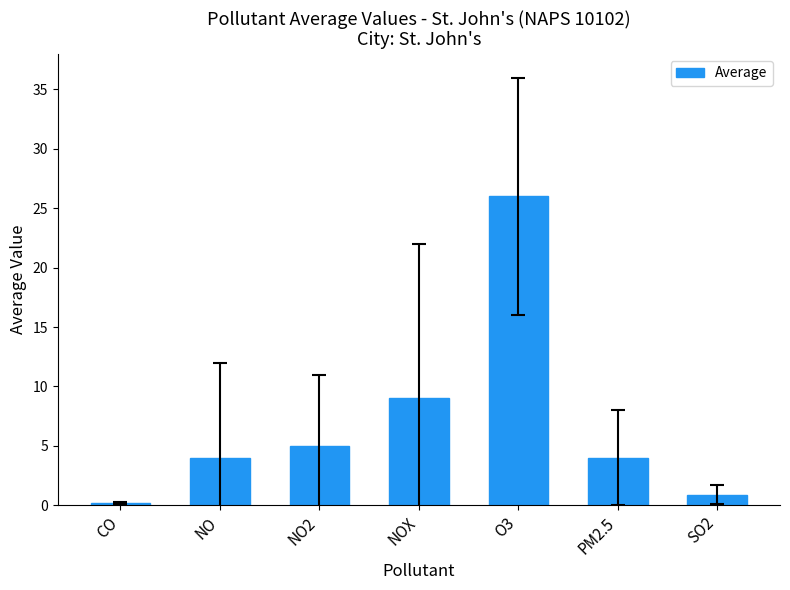

What is the ratio of the value at PM2.5 to the value at NOX?

0.4